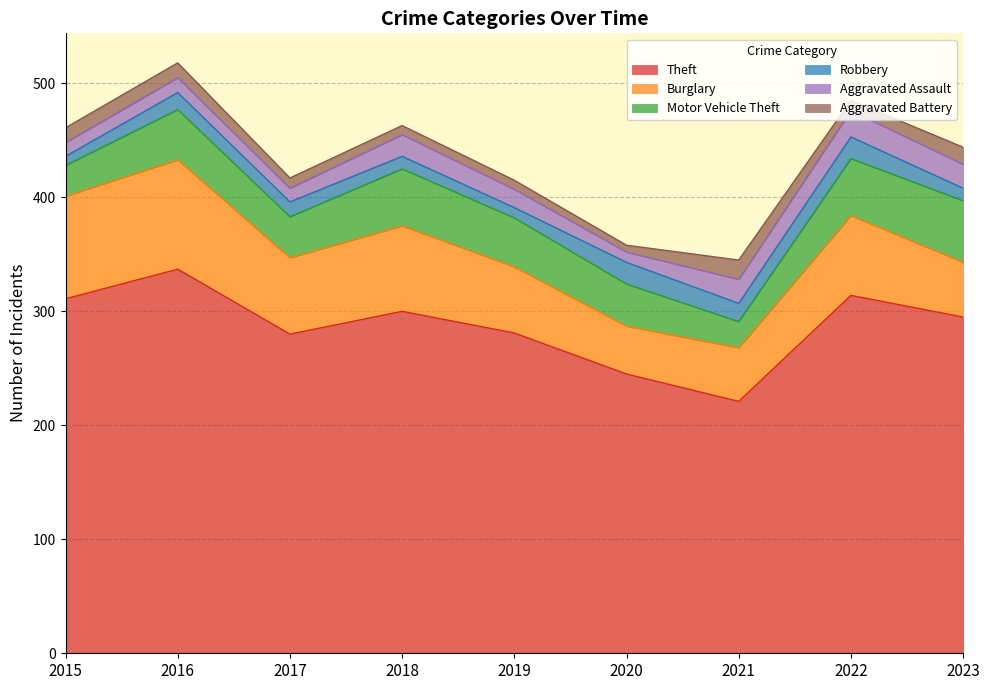

Count the number of categories in the chart.

9